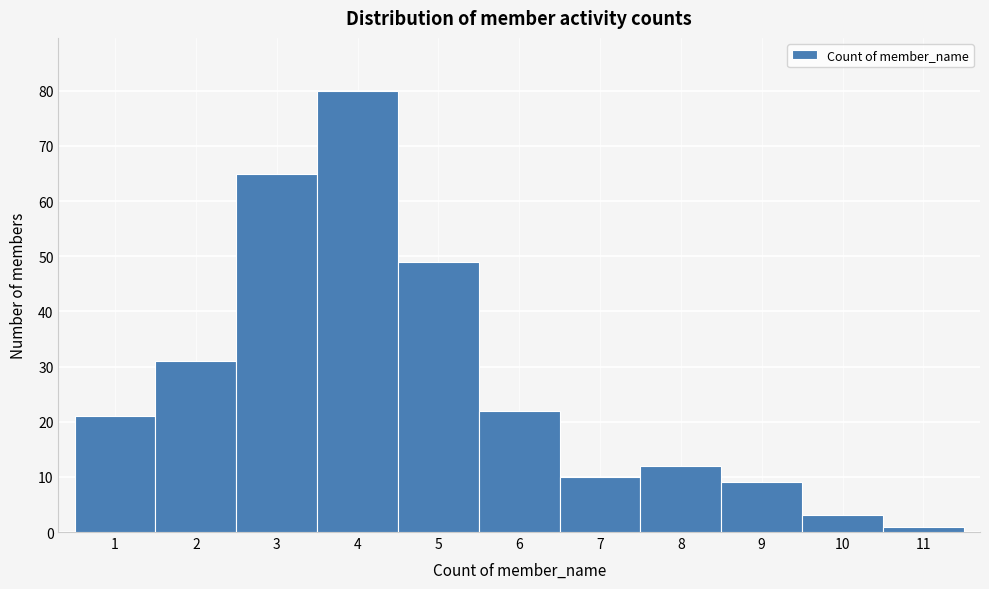

What is the height of the bar covering 6.5 to 7.5 on the x-axis? The values are not printed on the chart, so give them approximately, as read against the axis.

10